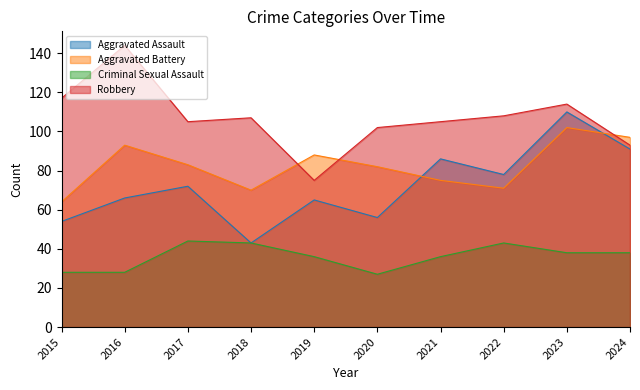

At which category does the chart reach its peak across all series?

2016